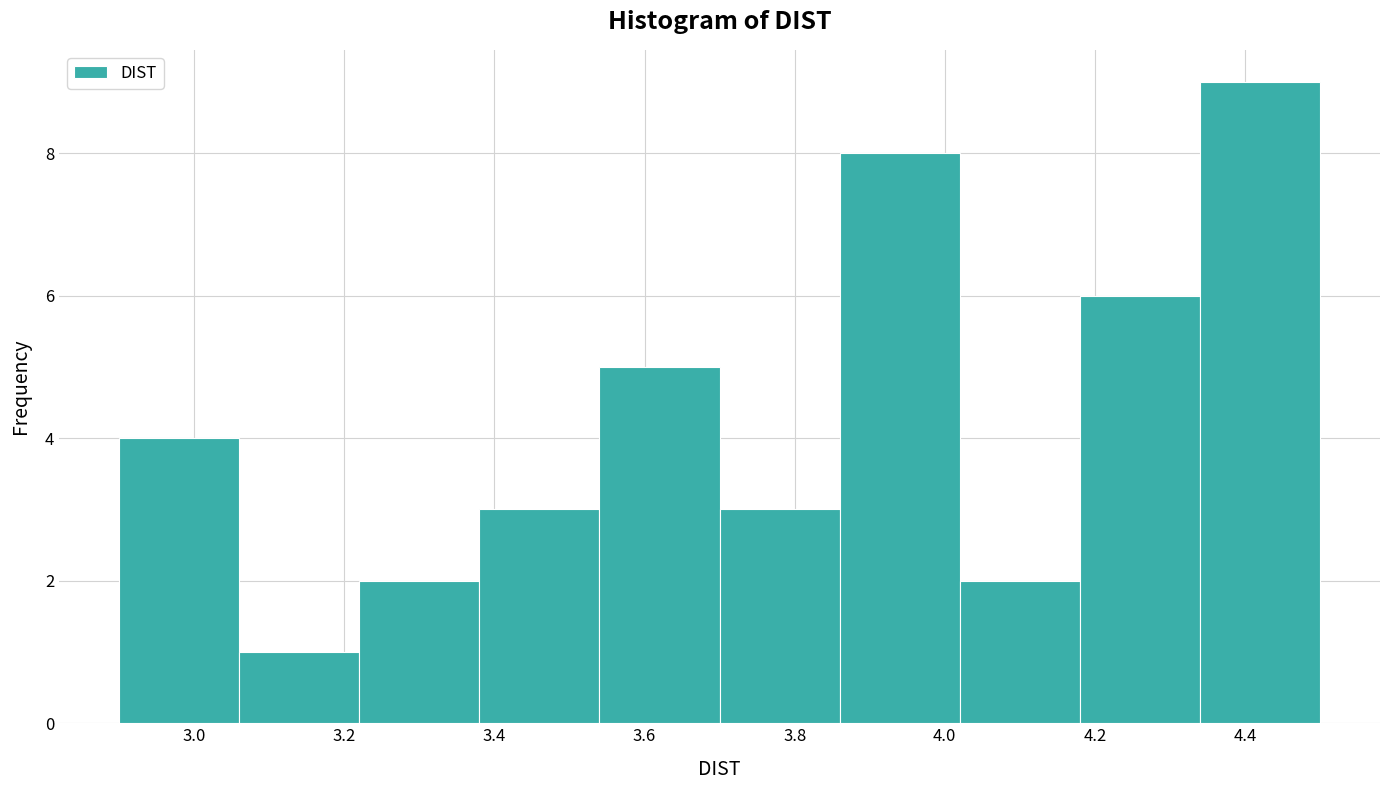

How tall is the bar that spans 3.70 to 3.86 on the x-axis? The values are not printed on the chart, so give them approximately, as read against the axis.

3